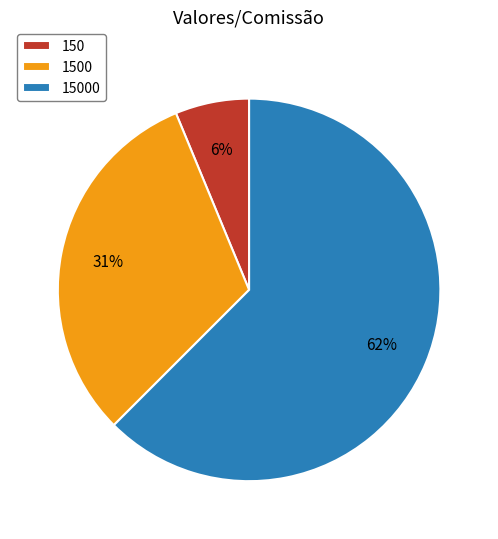

Does 150 represent more than half of the total?

No